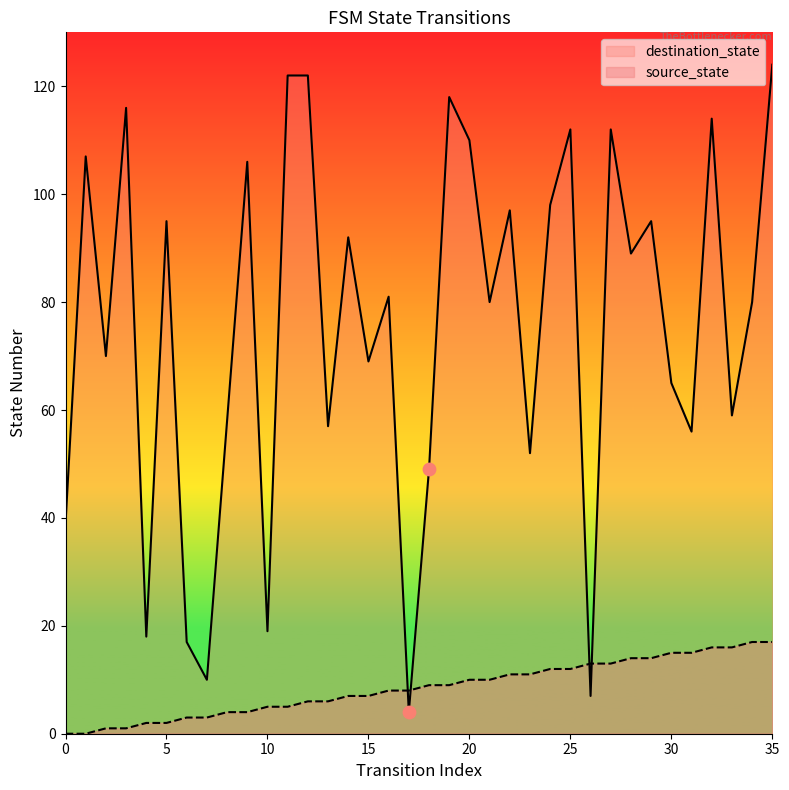

What are all the series names shown in the legend?

destination_state, source_state